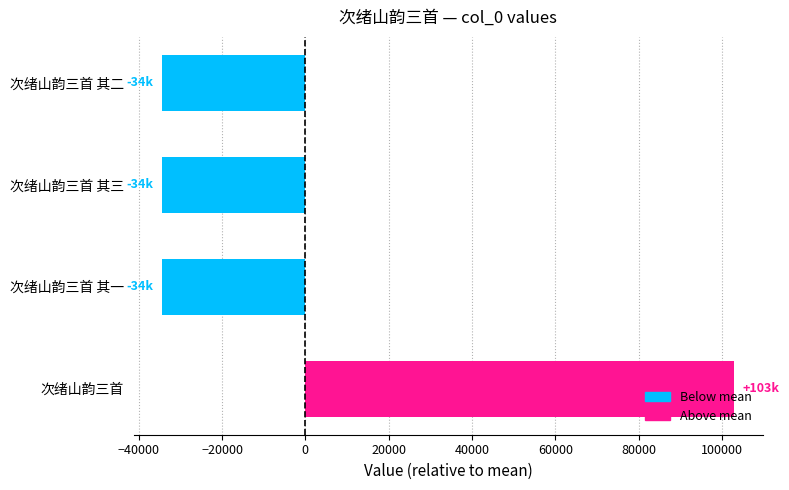

How many values are above zero?

1